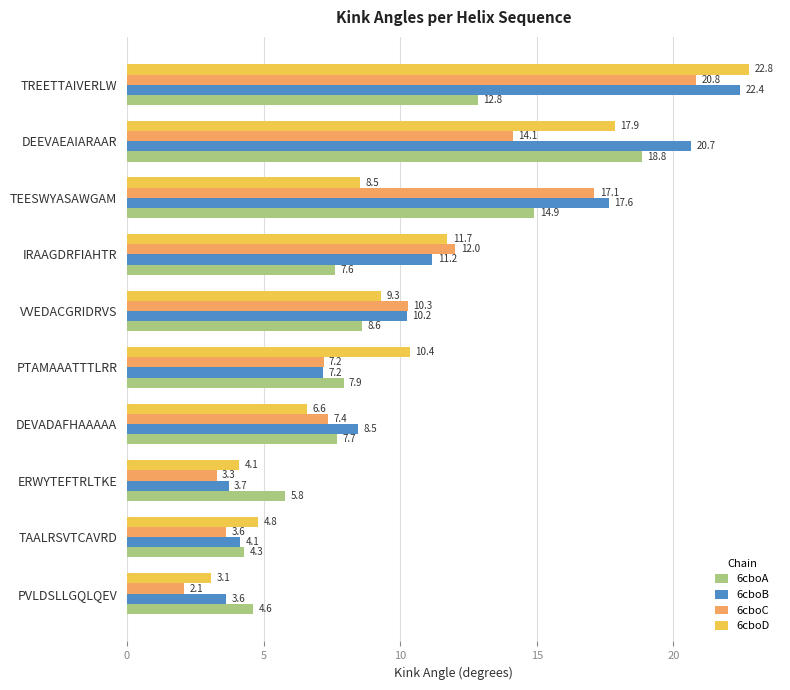

Rank the categories by 6cboC value from lowest to highest.

PVLDSLLGQLQEV, ERWYTEFTRLTKE, TAALRSVTCAVRD, PTAMAAATTTLRR, DEVADAFHAAAAA, VVEDACGRIDRVS, IRAAGDRFIAHTR, DEEVAEAIARAAR, TEESWYASAWGAM, TREETTAIVERLW